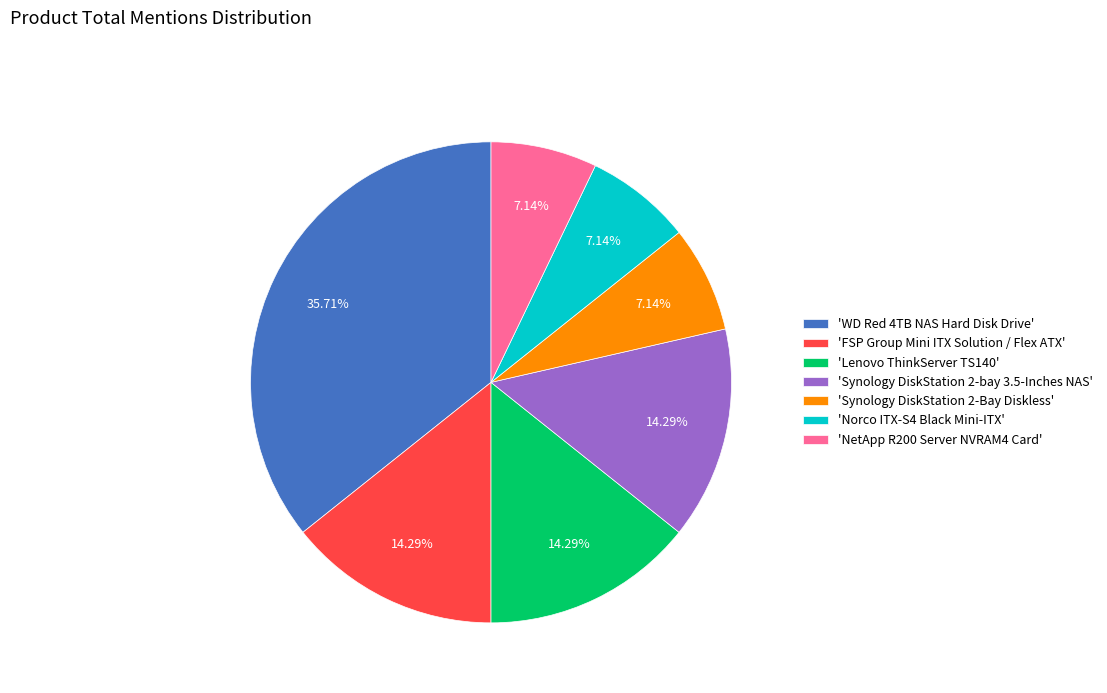

To the nearest percent, what is the difference between the largest and smallest slice percentages?

29%